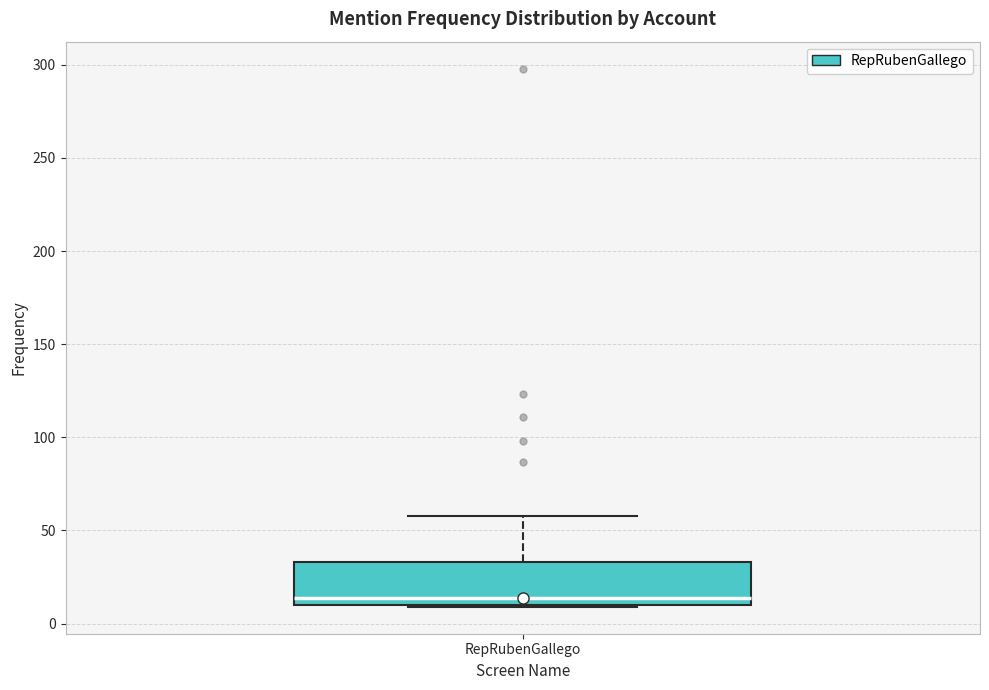

Read this box plot against the y-axis: the position of the median line, the range covered by the box, and the ends of both whiskers. The values are not printed on the chart, so give them approximately, as read against the axis.

median 15, box 10 to 35, whiskers 10 to 60